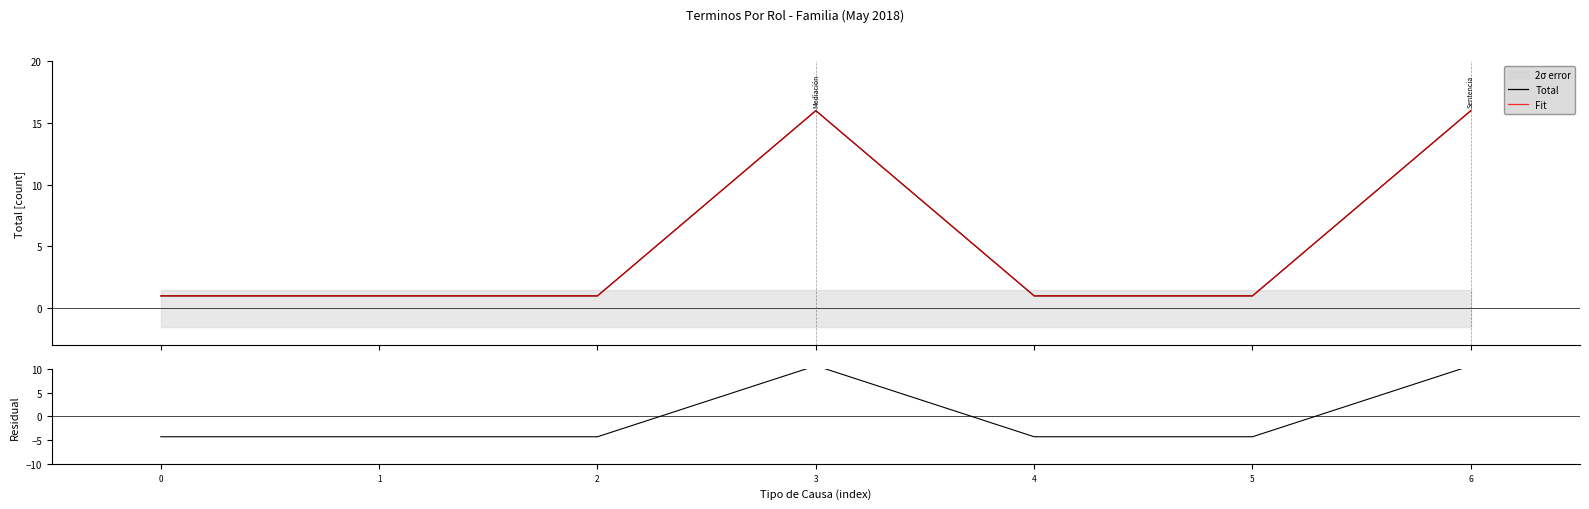

Where is the first local maximum for Total?

3